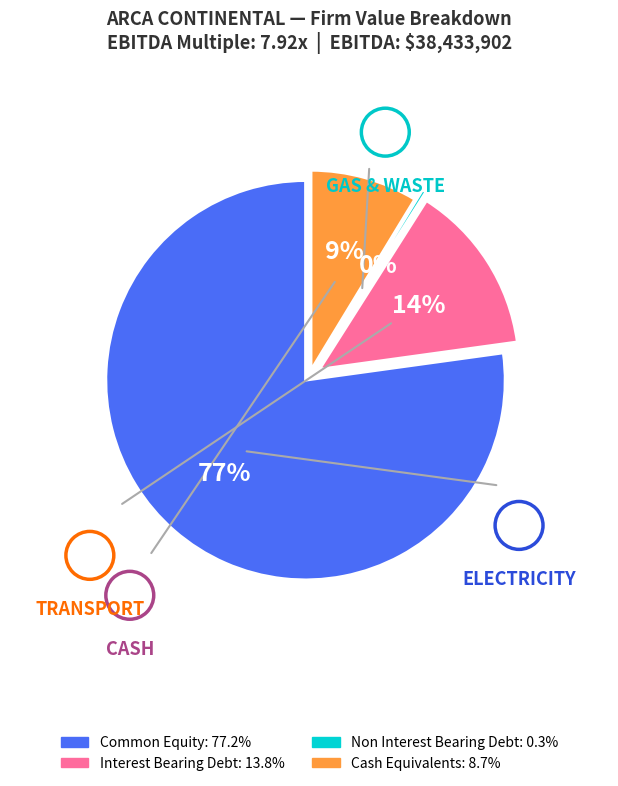

Rank the categories by value from highest to lowest.

Common Equity, Interest Bearing Debt, Cash Equivalents, Non Interest Bearing Debt